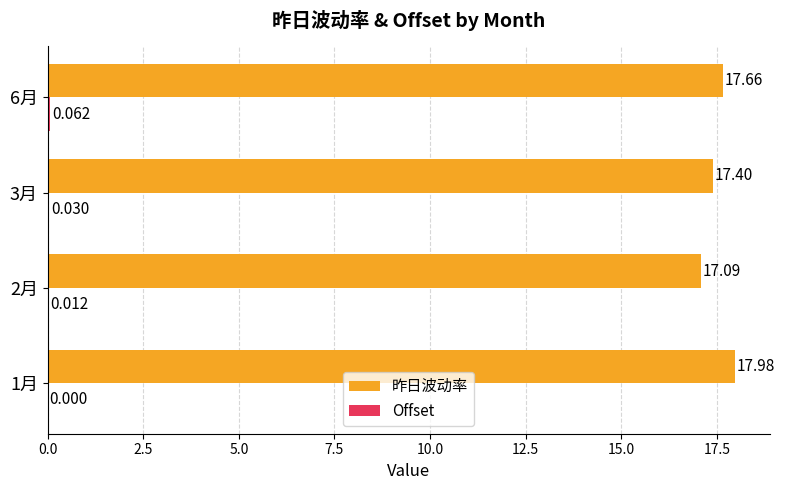

Between 1月 and 2月, which series saw the biggest shift?

昨日波动率